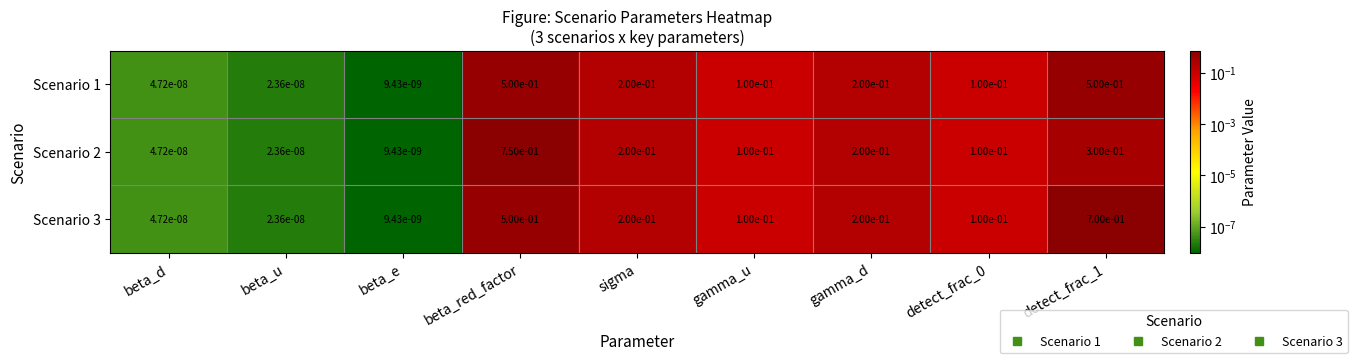

Which category has the lowest value in the Scenario 3 series?

beta_e